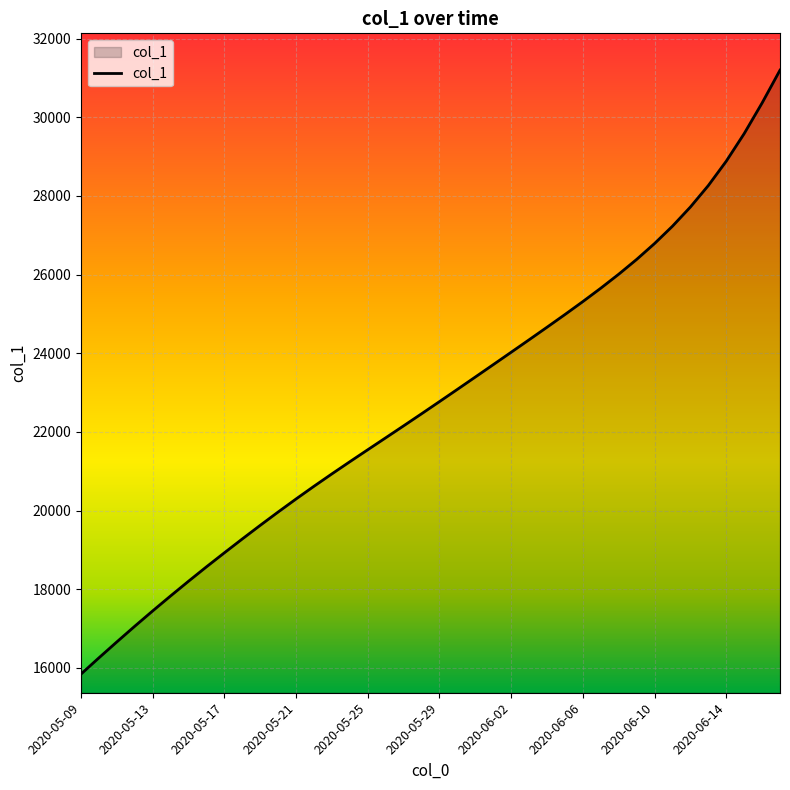

True or false: the data has more than 0 interior local peaks.

False